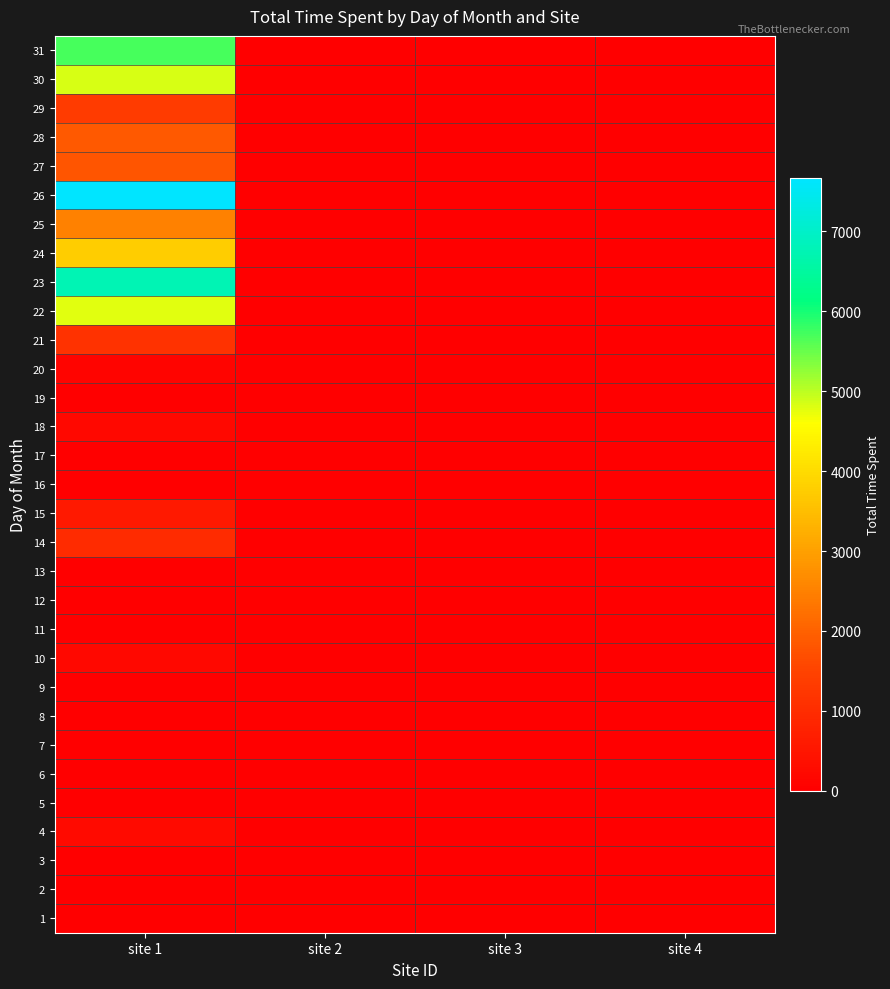

What is the minimum value shown in the chart?

4